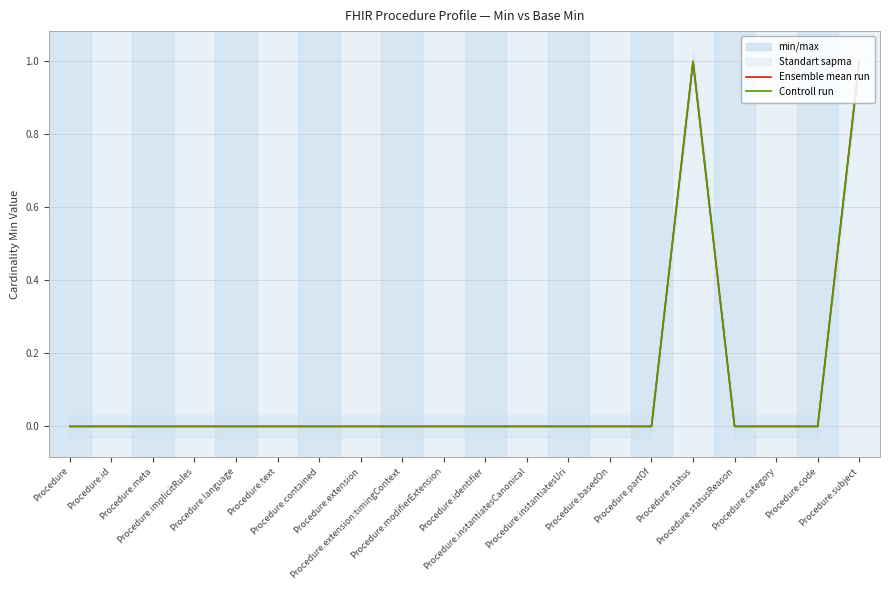

At Procedure.extension, list the series in order from largest to smallest.

Ensemble mean run, Controll run